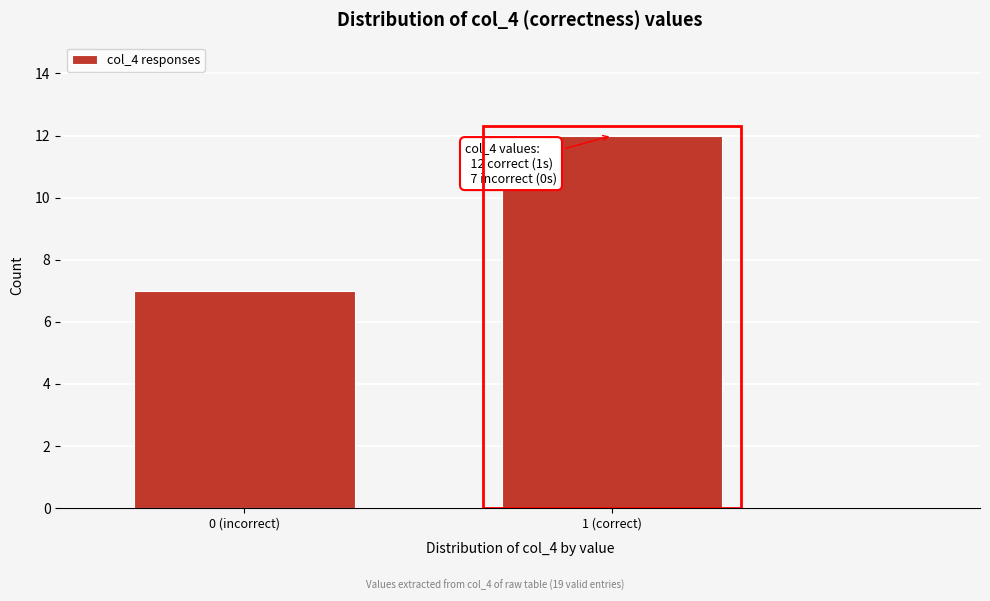

Reading right to left, what are all the values shown in this chart?

1 (correct)=12	0 (incorrect)=7